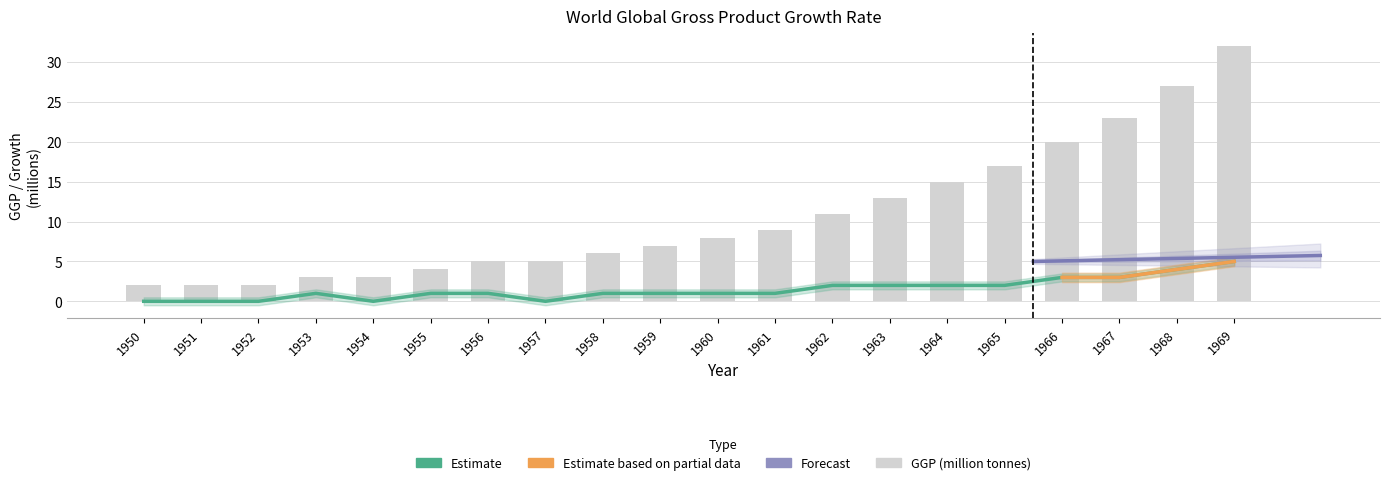

Reading right to left, list all the values displayed in this chart.

GGP (million tonnes): 1969=32	1968=27	1967=23	1966=20	1965=17	1964=15	1963=13	1962=11	1961=9	1960=8	1959=7	1958=6	1957=5	1956=5	1955=4	1954=3	1953=3	1952=2	1951=2	1950=2
Grouth Rate (MT/y): 1969=5	1968=4	1967=3	1966=3	1965=2	1964=2	1963=2	1962=2	1961=1	1960=1	1959=1	1958=1	1957=0	1956=1	1955=1	1954=0	1953=1	1952=0	1951=0	1950=0